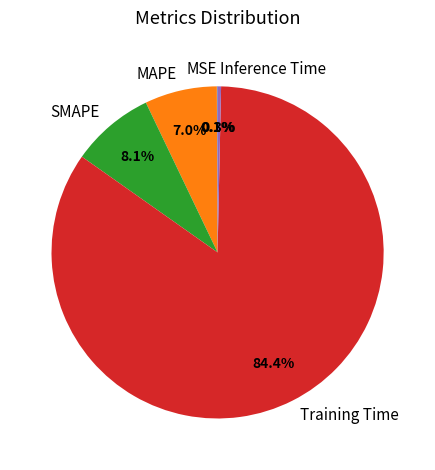

To the nearest percent, what portion does MAPE represent?

7%